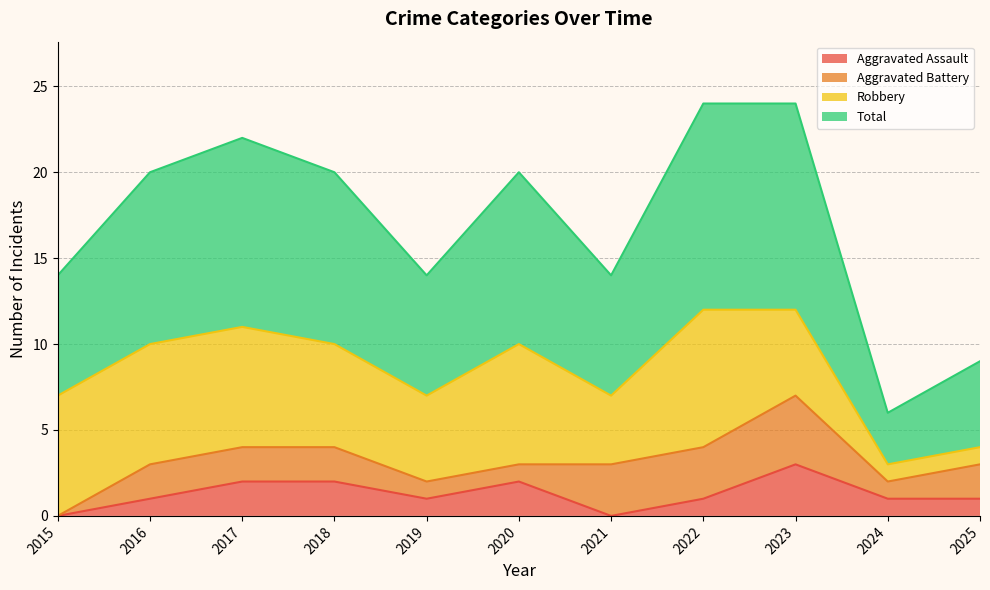

Which series changed the most between 2019 and 2025?

Total